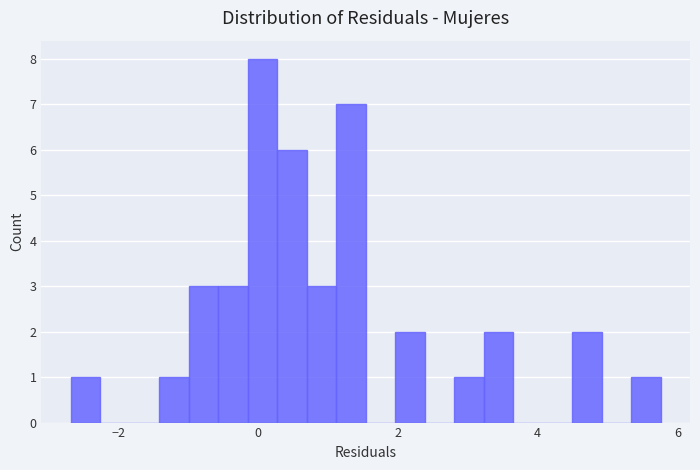

Read against the x-axis, roughly where is the centre of the tallest bar?

0.0